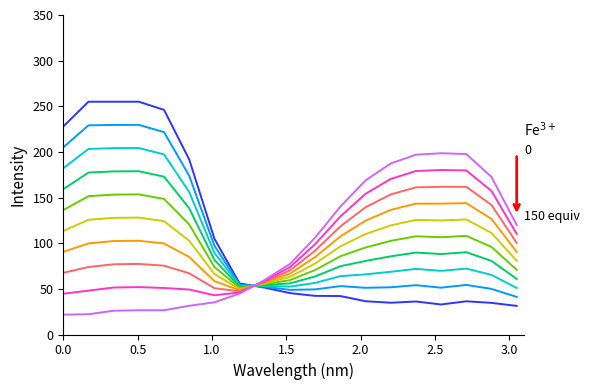

What is the minimum value shown in the chart?

21.8